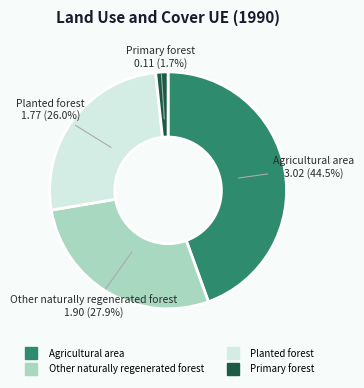

Rank the categories by value from highest to lowest.

Agricultural area, Other naturally regenerated forest, Planted forest, Primary forest